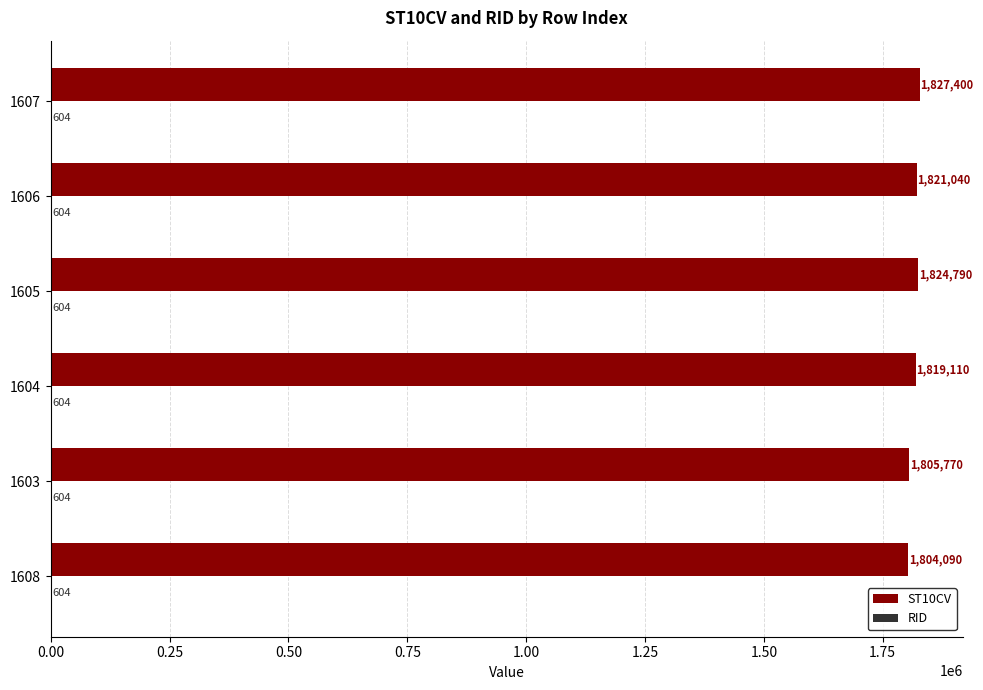

What is the maximum value shown in the chart?

1827400